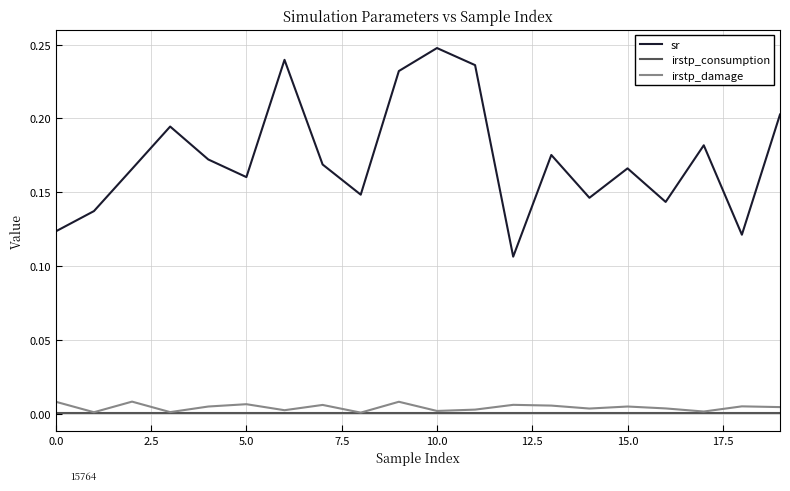

Which series has the largest range (max minus min)?

sr